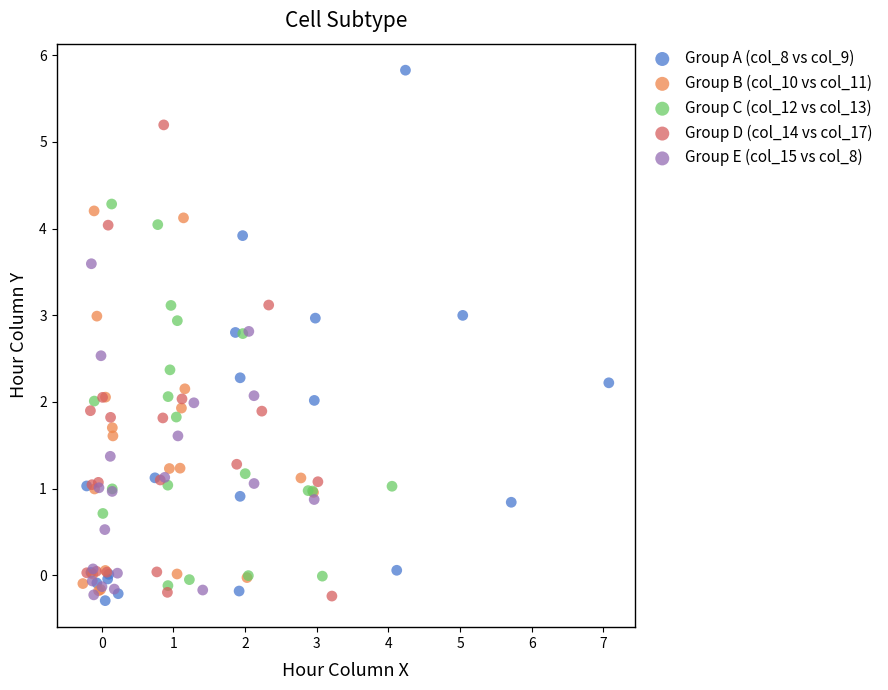

Which series contains the highest Y value?

Group A (col_8 vs col_9)